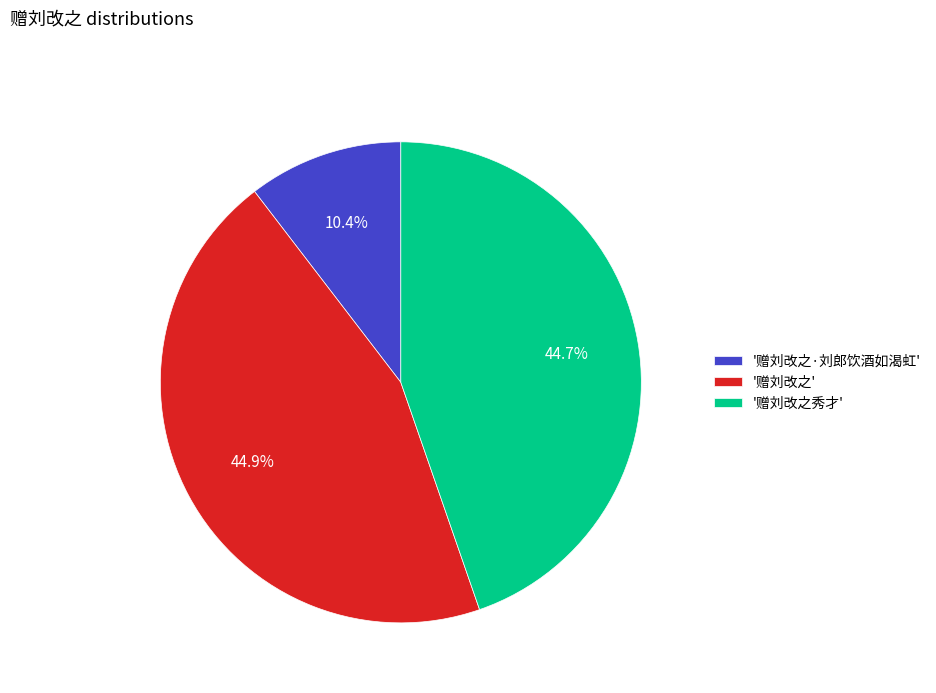

Approximately how many times larger is the value at '赠刘改之秀才' compared to '赠刘改之·刘郎饮酒如渴虹'?

4.3